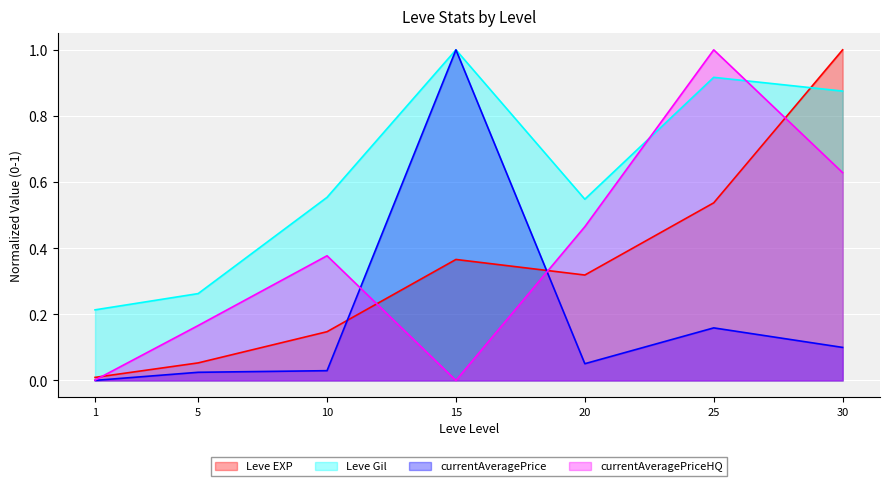

Is the value of Leve EXP at 30 greater than the value of Leve Gil at 10?

Yes